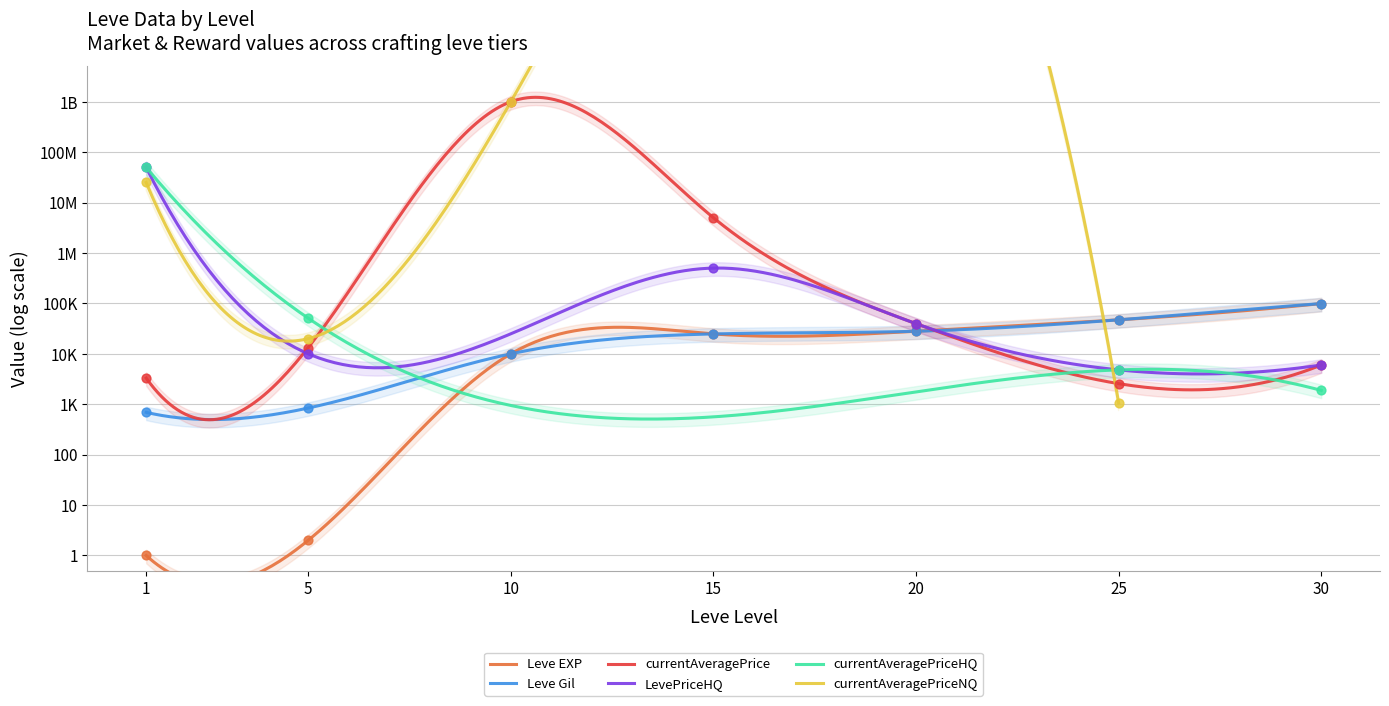

Which series has the widest spread of Y values?

currentAveragePrice